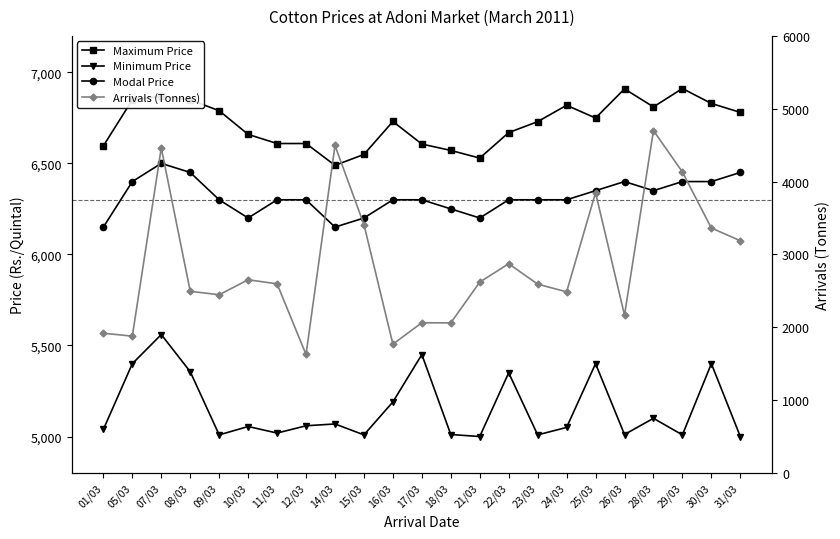

Rank the categories by Maximum Price value from lowest to highest.

14/03, 21/03, 15/03, 18/03, 01/03, 17/03, 11/03, 12/03, 10/03, 22/03, 23/03, 16/03, 25/03, 31/03, 09/03, 28/03, 24/03, 30/03, 05/03, 08/03, 07/03, 26/03, 29/03